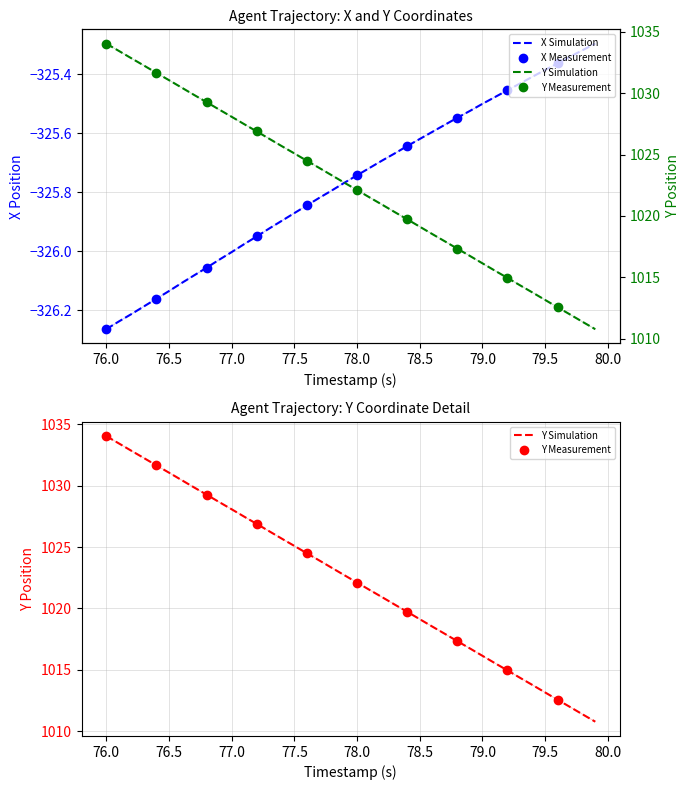

Is this an area chart (filled region under the line)?

No